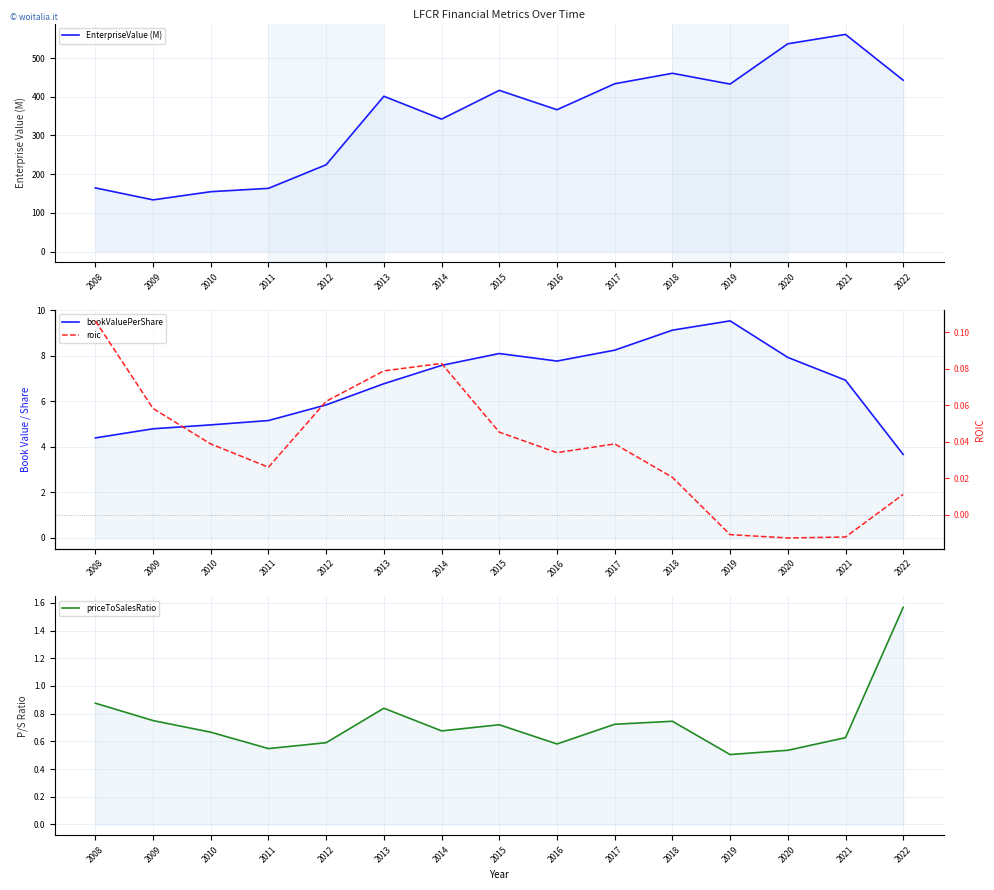

Which category has the highest value in the EnterpriseValue (M) series?

2021